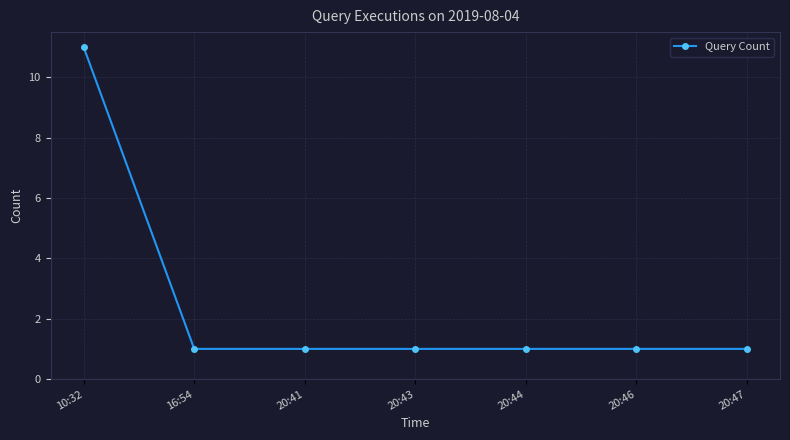

Which label corresponds to the largest value in the chart?

10:32